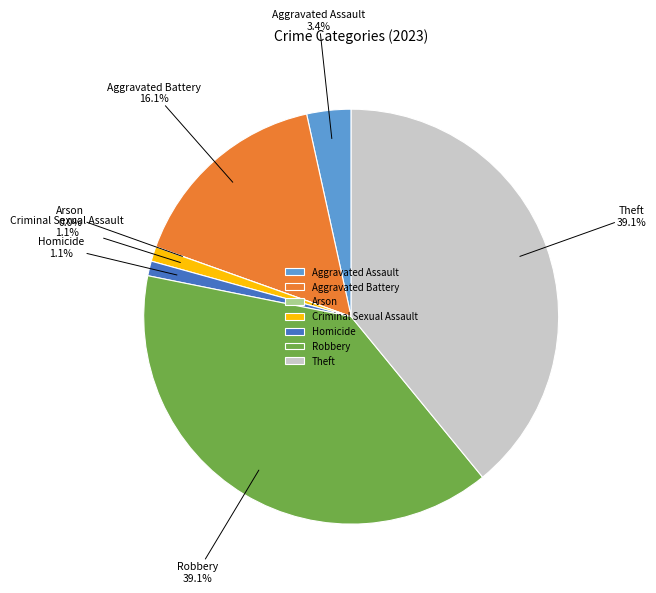

Does any single category account for the majority?

No